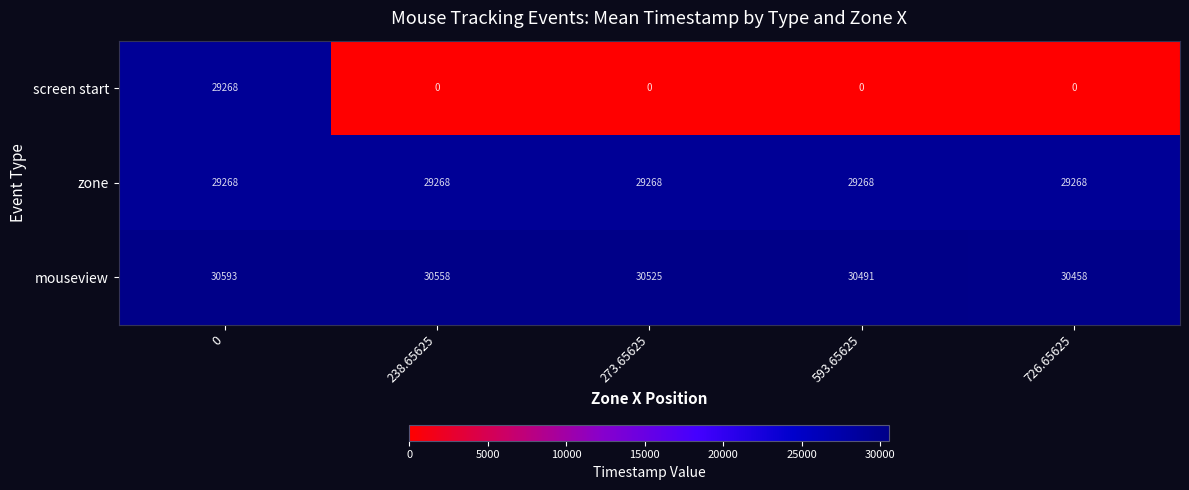

How many data points does each series have?

5